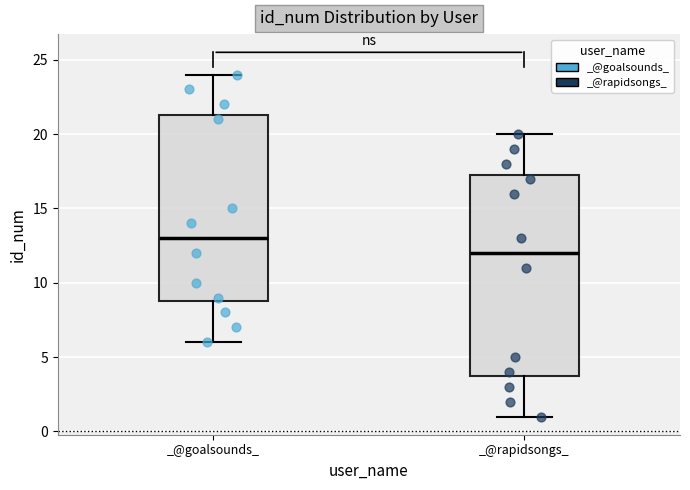

Which box's median line is the lowest?

_@rapidsongs_